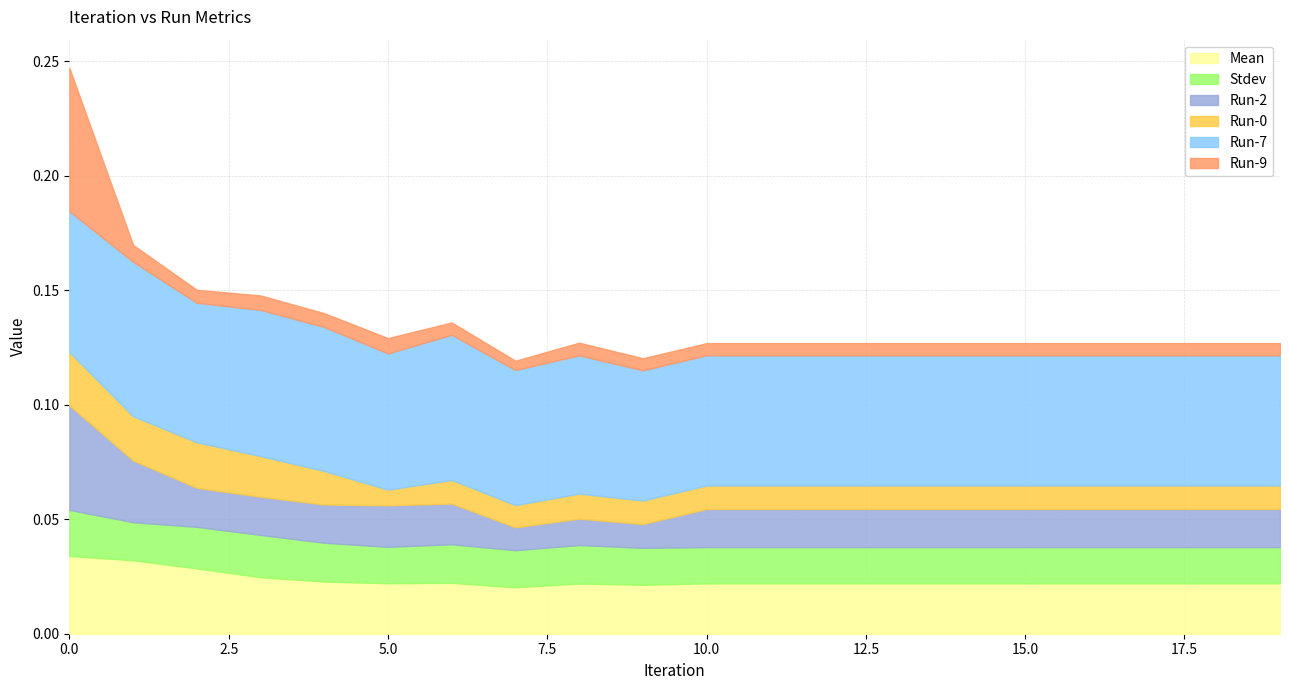

List the series in order of their peak value, lowest first.

Stdev, Run-0, Mean, Run-2, Run-9, Run-7